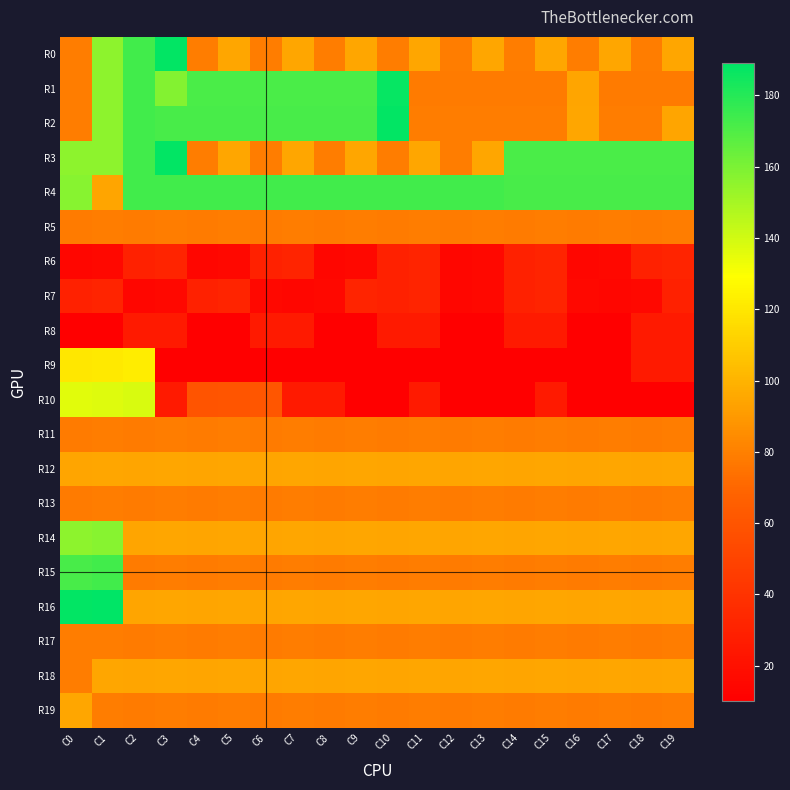

Reading left to right, transcribe all the data shown in this chart.

R0: C0=79	C1=156	C2=173	C3=188	C4=79	C5=95	C6=79	C7=95	C8=79	C9=95	C10=79	C11=95	C12=79	C13=95	C14=79	C15=95	C16=79	C17=95	C18=79	C19=95
R1: C0=79	C1=156	C2=173	C3=158	C4=171	C5=171	C6=171	C7=171	C8=171	C9=171	C10=187	C11=78	C12=78	C13=78	C14=78	C15=78	C16=94	C17=78	C18=78	C19=78
R2: C0=79	C1=156	C2=173	C3=172	C4=172	C5=172	C6=172	C7=172	C8=172	C9=172	C10=188	C11=79	C12=79	C13=79	C14=79	C15=79	C16=95	C17=79	C18=79	C19=94
R3: C0=156	C1=156	C2=173	C3=188	C4=79	C5=95	C6=79	C7=95	C8=79	C9=95	C10=79	C11=95	C12=79	C13=95	C14=171	C15=171	C16=171	C17=171	C18=171	C19=171
R4: C0=157	C1=94	C2=173	C3=173	C4=173	C5=173	C6=173	C7=173	C8=173	C9=173	C10=173	C11=173	C12=173	C13=173	C14=172	C15=172	C16=172	C17=172	C18=172	C19=172
R5: C0=78	C1=79	C2=78	C3=79	C4=78	C5=79	C6=78	C7=79	C8=78	C9=79	C10=78	C11=79	C12=78	C13=79	C14=78	C15=79	C16=78	C17=79	C18=78	C19=79
R6: C0=14	C1=15	C2=30	C3=31	C4=14	C5=15	C6=30	C7=31	C8=14	C9=15	C10=30	C11=31	C12=14	C13=15	C14=30	C15=31	C16=14	C17=15	C18=30	C19=31
R7: C0=30	C1=31	C2=14	C3=15	C4=30	C5=31	C6=15	C7=14	C8=15	C9=31	C10=30	C11=31	C12=14	C13=15	C14=30	C15=31	C16=15	C17=14	C18=15	C19=30
R8: C0=10	C1=10	C2=26	C3=26	C4=10	C5=10	C6=26	C7=26	C8=10	C9=10	C10=26	C11=26	C12=10	C13=10	C14=26	C15=26	C16=10	C17=10	C18=26	C19=26
R9: C0=120	C1=121	C2=122	C3=10	C4=10	C5=10	C6=10	C7=10	C8=10	C9=10	C10=10	C11=10	C12=10	C13=10	C14=10	C15=10	C16=10	C17=10	C18=26	C19=26
R10: C0=136	C1=137	C2=138	C3=26	C4=59	C5=60	C6=61	C7=26	C8=26	C9=10	C10=10	C11=26	C12=10	C13=10	C14=10	C15=26	C16=10	C17=10	C18=10	C19=10
R11: C0=78	C1=79	C2=78	C3=79	C4=78	C5=79	C6=78	C7=79	C8=78	C9=79	C10=78	C11=79	C12=78	C13=79	C14=78	C15=79	C16=78	C17=79	C18=78	C19=79
R12: C0=94	C1=95	C2=94	C3=95	C4=94	C5=95	C6=94	C7=95	C8=94	C9=95	C10=94	C11=95	C12=94	C13=95	C14=94	C15=95	C16=94	C17=95	C18=94	C19=95
R13: C0=78	C1=79	C2=78	C3=79	C4=78	C5=79	C6=78	C7=79	C8=78	C9=79	C10=78	C11=79	C12=78	C13=79	C14=78	C15=79	C16=78	C17=79	C18=78	C19=79
R14: C0=156	C1=157	C2=94	C3=95	C4=94	C5=95	C6=94	C7=95	C8=94	C9=95	C10=94	C11=95	C12=94	C13=95	C14=94	C15=95	C16=94	C17=95	C18=94	C19=95
R15: C0=172	C1=173	C2=78	C3=79	C4=78	C5=79	C6=78	C7=79	C8=78	C9=79	C10=78	C11=79	C12=78	C13=79	C14=78	C15=79	C16=78	C17=79	C18=78	C19=79
R16: C0=188	C1=189	C2=94	C3=95	C4=94	C5=95	C6=94	C7=95	C8=94	C9=95	C10=94	C11=95	C12=94	C13=95	C14=94	C15=95	C16=94	C17=95	C18=94	C19=95
R17: C0=79	C1=79	C2=78	C3=79	C4=78	C5=79	C6=78	C7=79	C8=78	C9=79	C10=78	C11=79	C12=78	C13=79	C14=78	C15=79	C16=78	C17=79	C18=78	C19=79
R18: C0=79	C1=95	C2=94	C3=95	C4=94	C5=95	C6=94	C7=95	C8=94	C9=95	C10=94	C11=95	C12=94	C13=95	C14=94	C15=95	C16=94	C17=95	C18=94	C19=95
R19: C0=95	C1=79	C2=78	C3=79	C4=78	C5=79	C6=78	C7=79	C8=78	C9=79	C10=78	C11=79	C12=78	C13=79	C14=78	C15=79	C16=78	C17=79	C18=78	C19=79